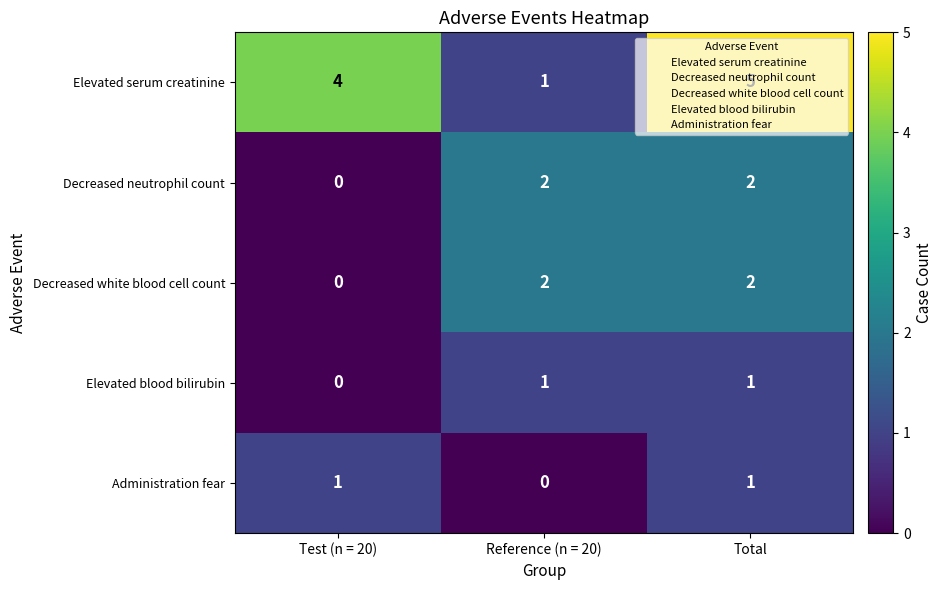

What is the difference between the highest and lowest values at Test (n = 20)?

4